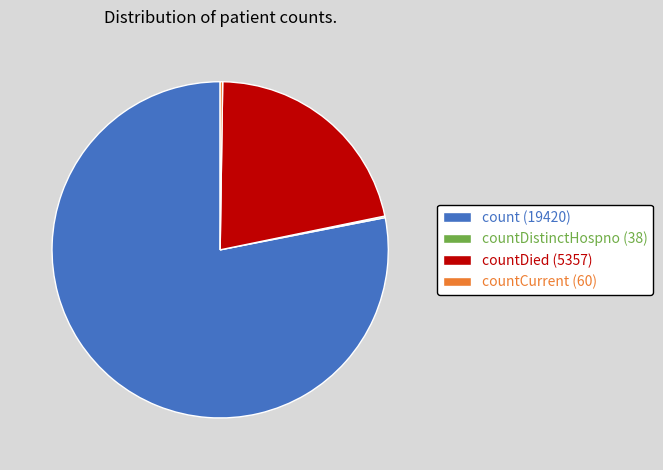

Is it true that count (19420) is 84% of the pie?

False